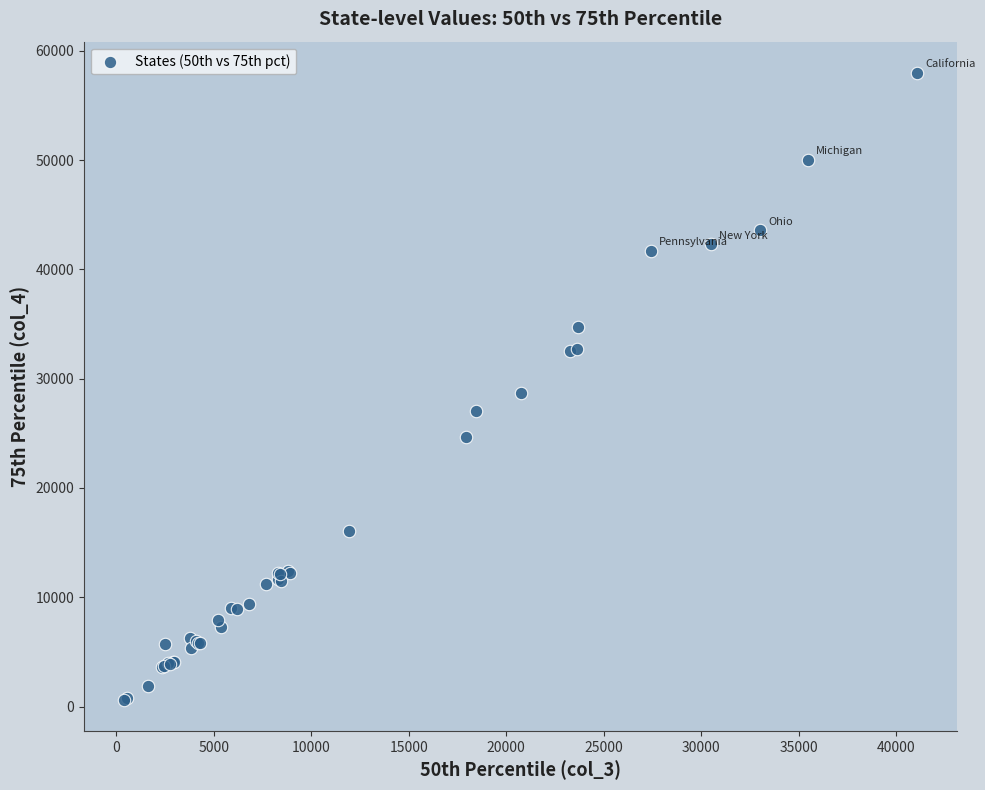

What Y value in the scatter plot is closest to 29300?

28649.7